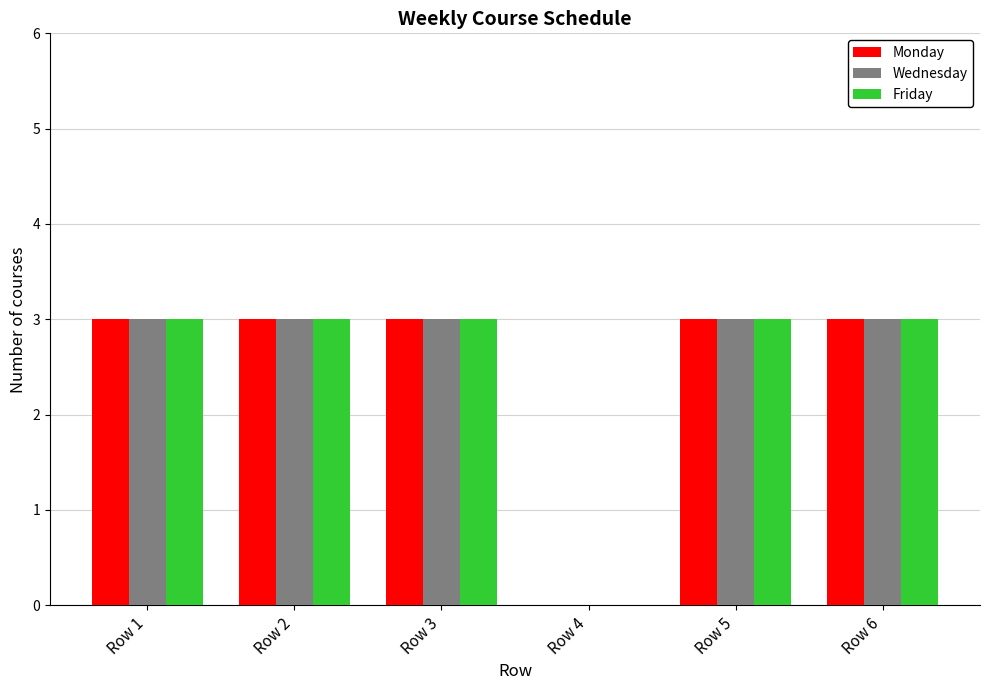

Is the value of Wednesday at Row 4 greater than the value of Friday at Row 2?

No